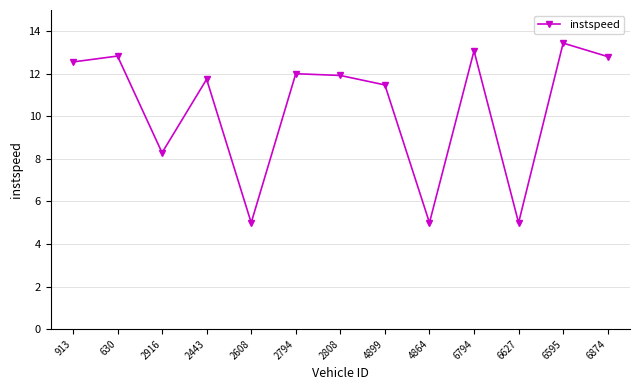

Reading right to left, list all the values displayed in this chart.

12.8	13.4	5.0	13.1	5.0	11.5	11.9	12.0	5.0	11.7	8.3	12.8	12.6